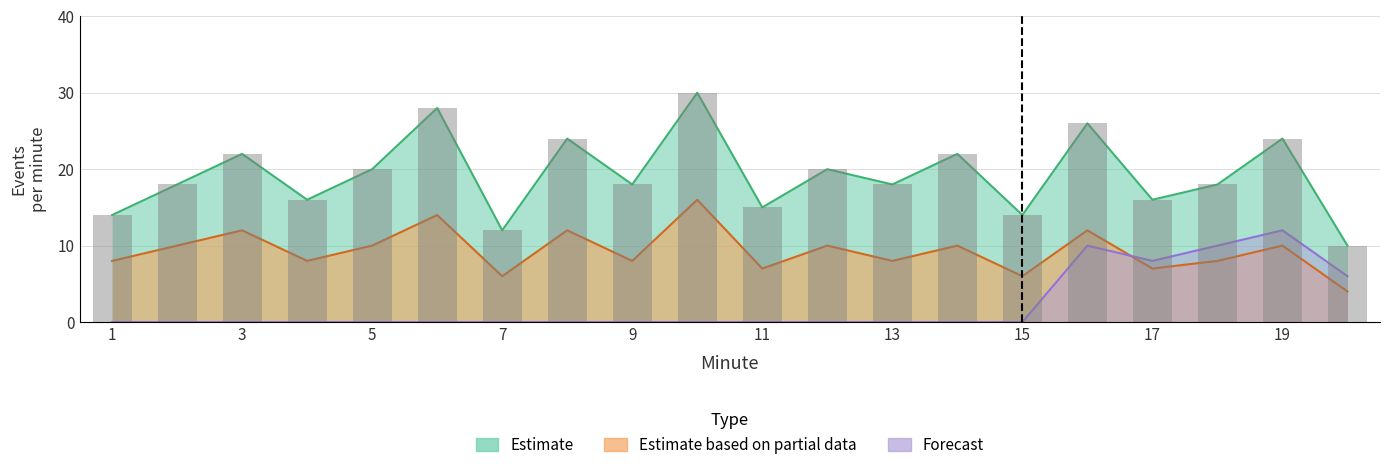

Is the value of Estimate based on partial data at 16 greater than the value of Forecast at 6?

No